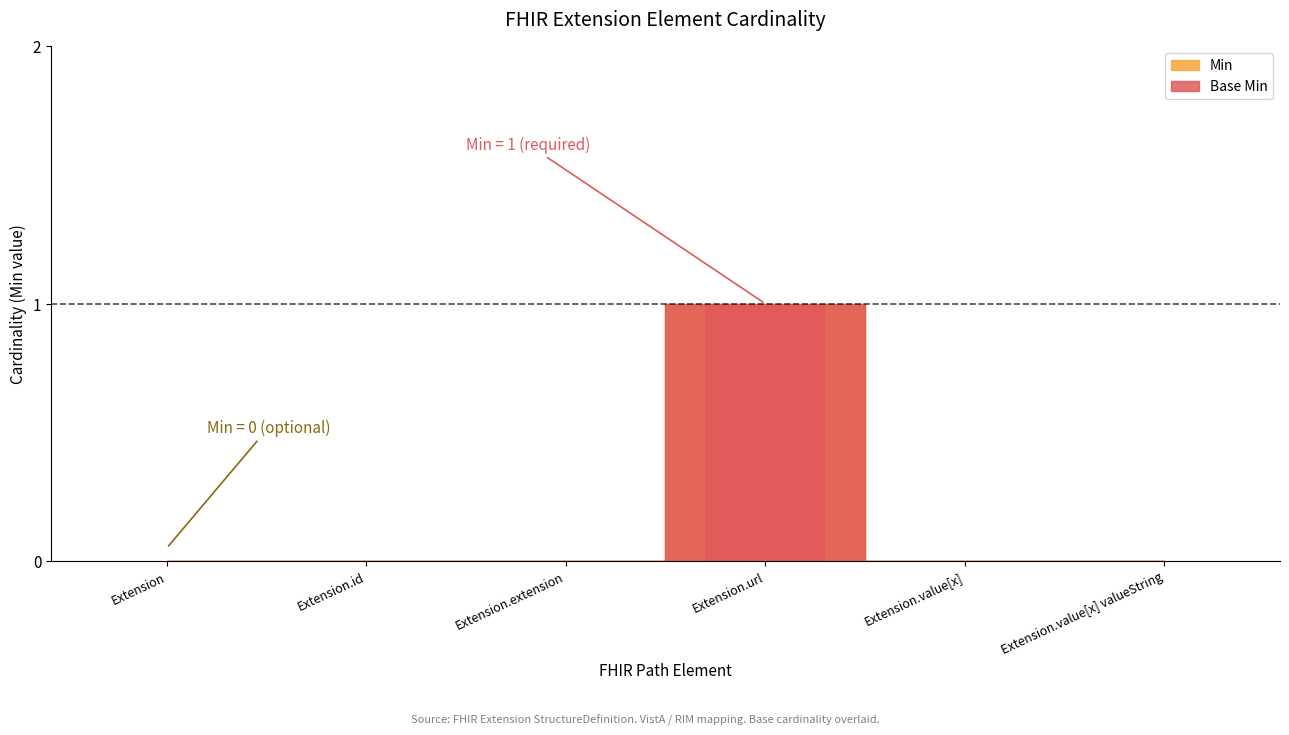

What is the label of the 3rd bar from the left?

Extension.extension